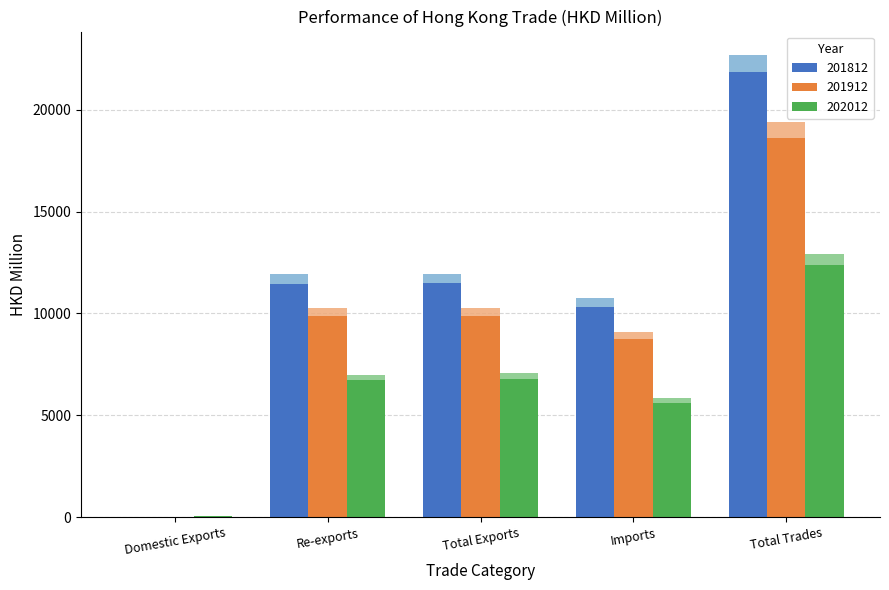

The 202012 series shows 6993.1 at Re-exports. True or false?

True